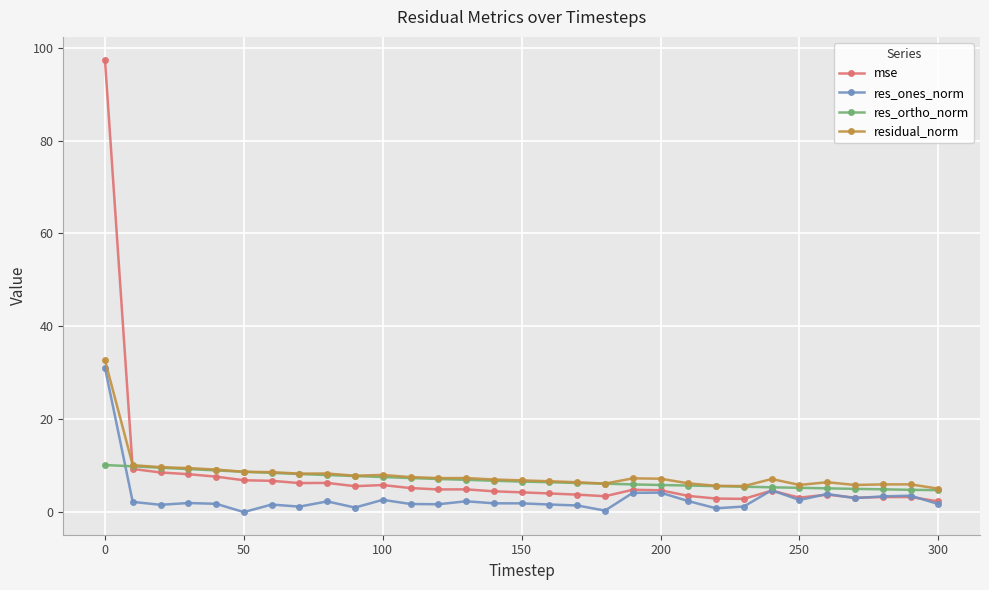

True or false: res_ones_norm has more than 2 points higher than both neighbors.

True